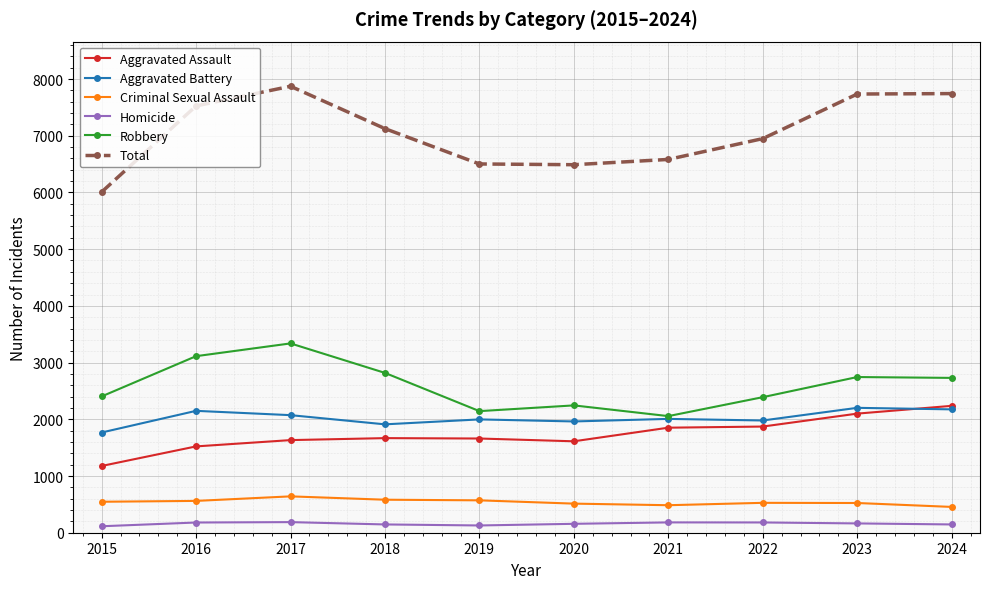

Is the value of Aggravated Assault at 2023 greater than the value of Homicide at 2017?

Yes